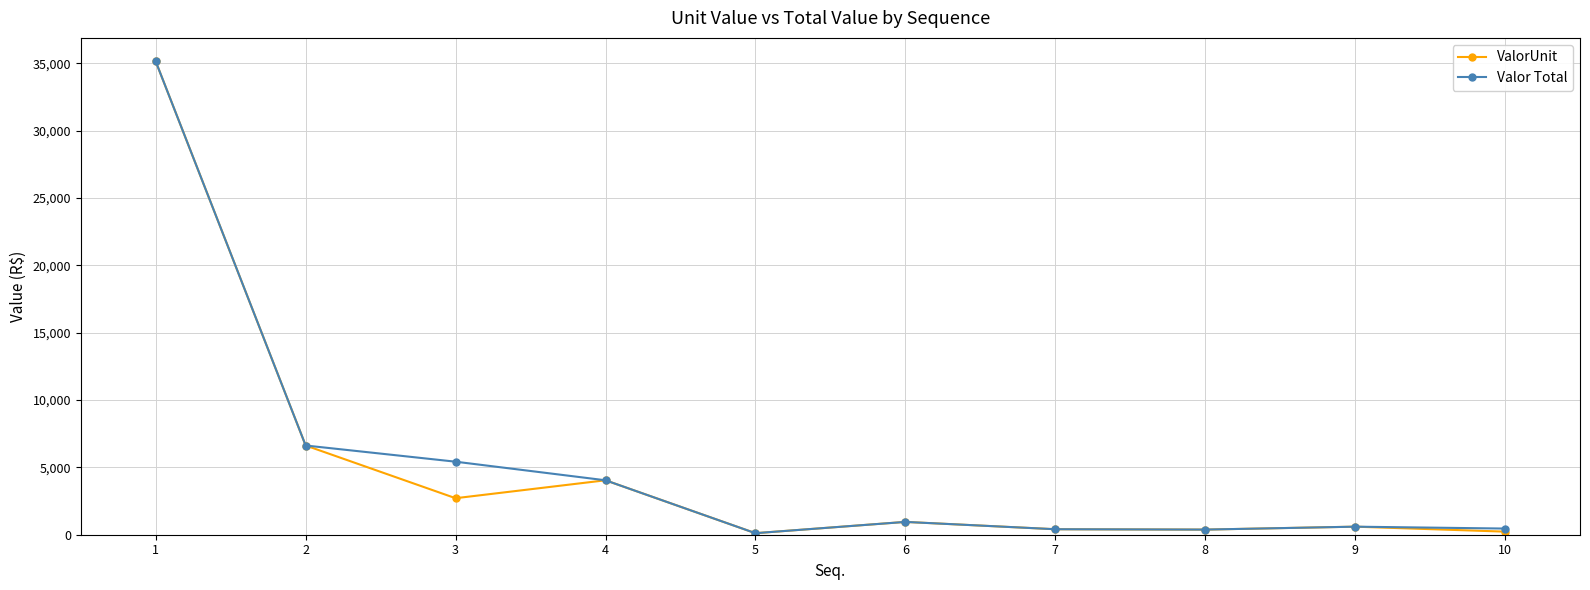

What are all the series names shown in the legend?

ValorUnit, Valor Total